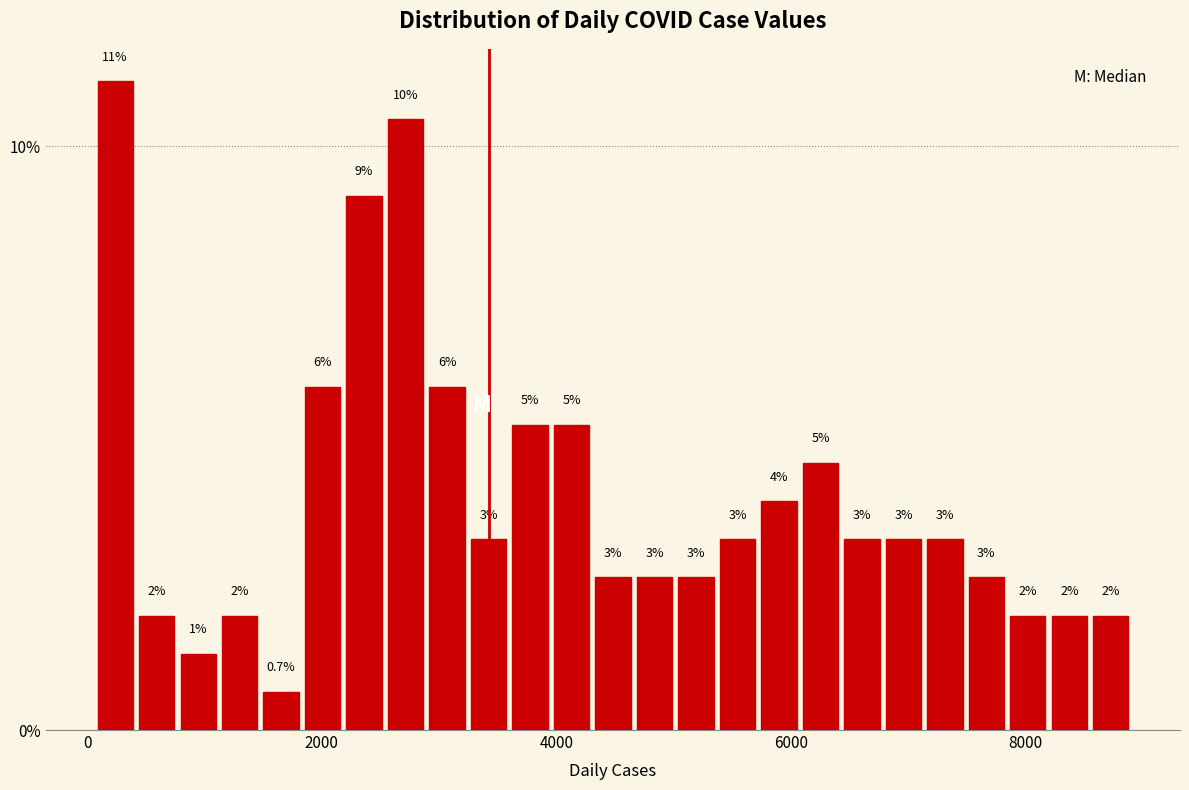

Around what value on the x-axis is the tallest bar? Give the approximate position of its centre, as read against the axis.

200